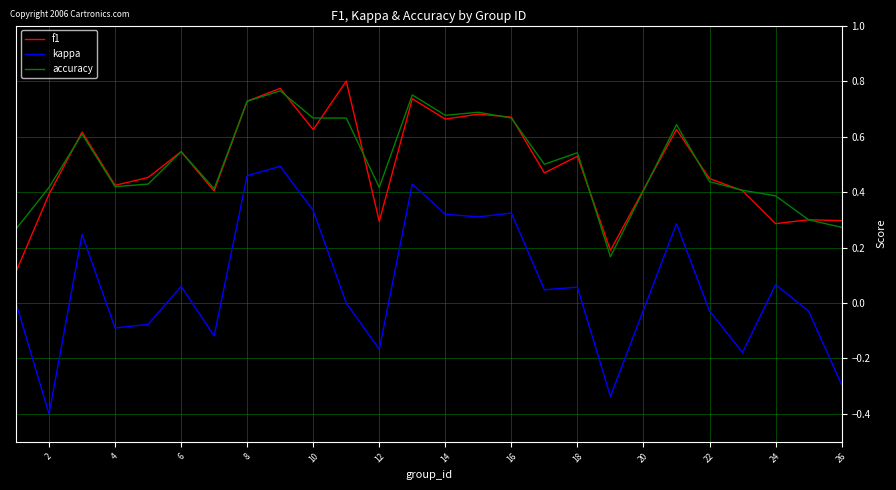

True or false: kappa and f1 intersect in this chart.

False